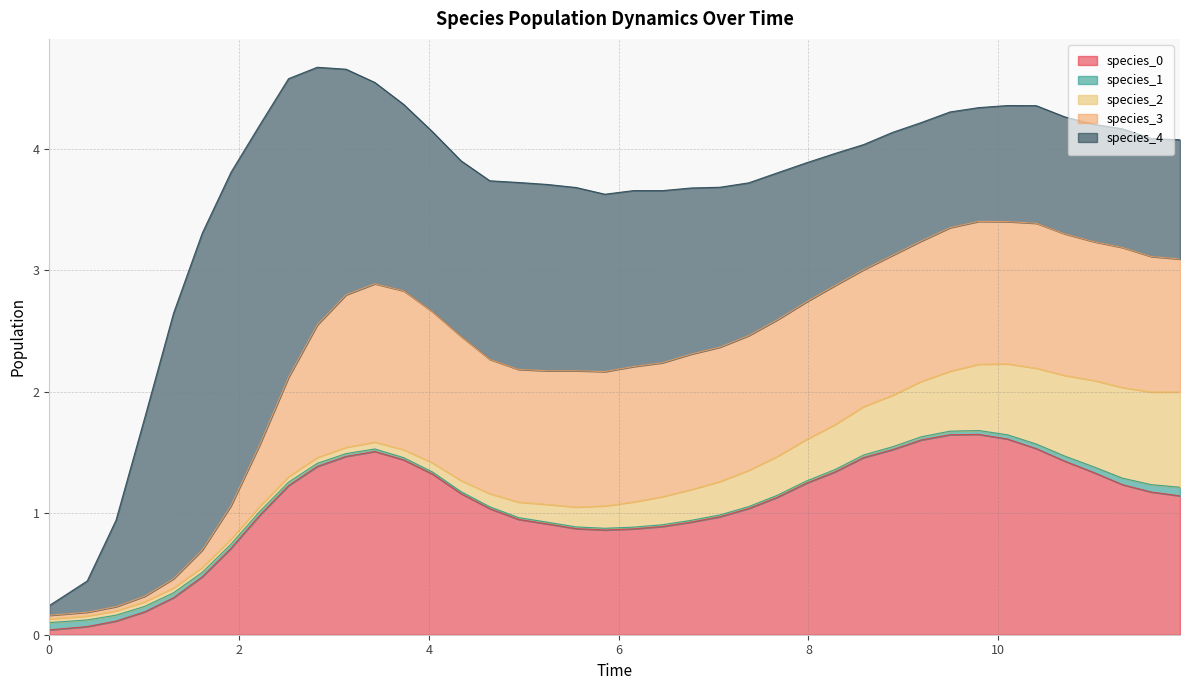

Does the chart display data point markers on the line(s)?

No